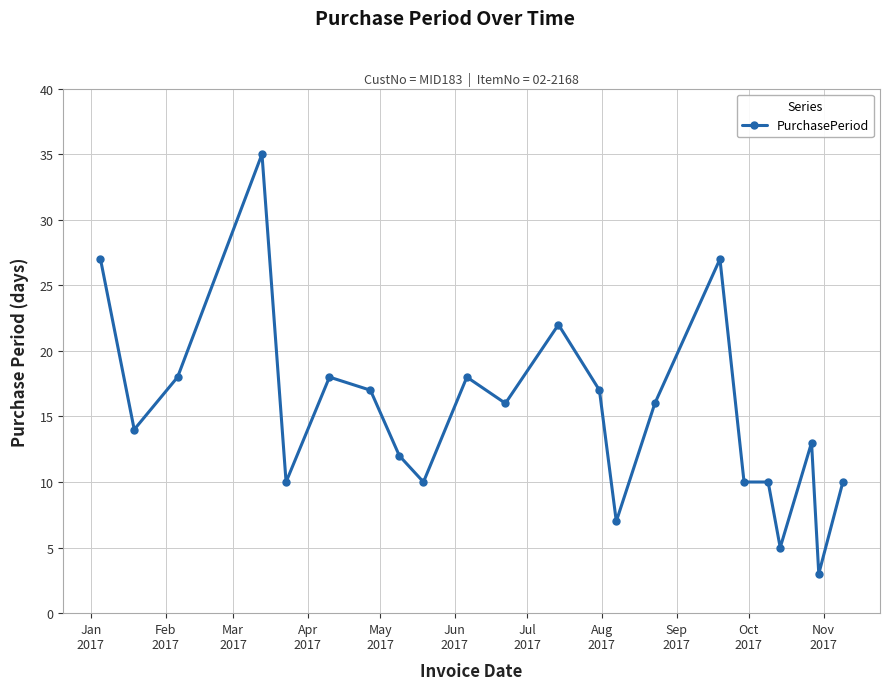

What is the greatest value displayed?

35